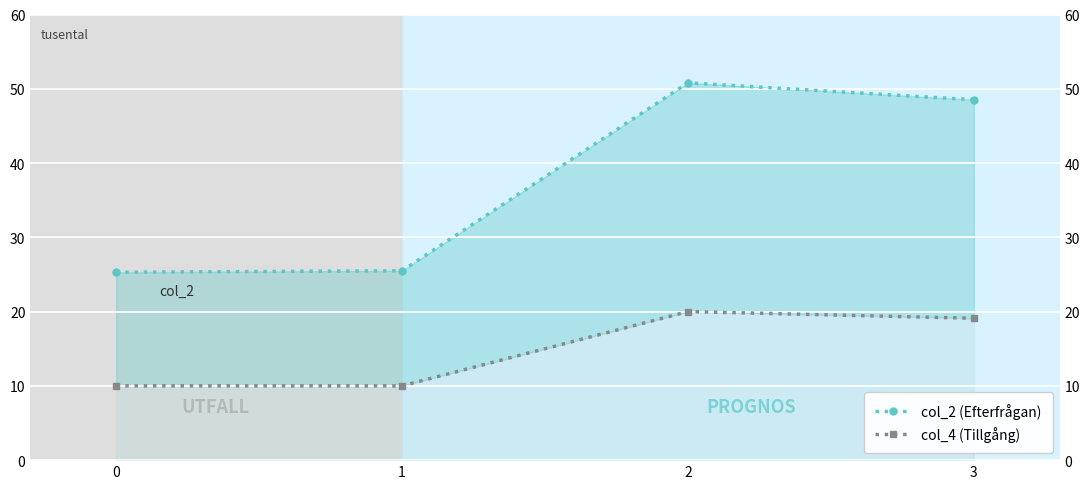

The col_4 (Tillgång) series shows 2.3 at 0. True or false?

False